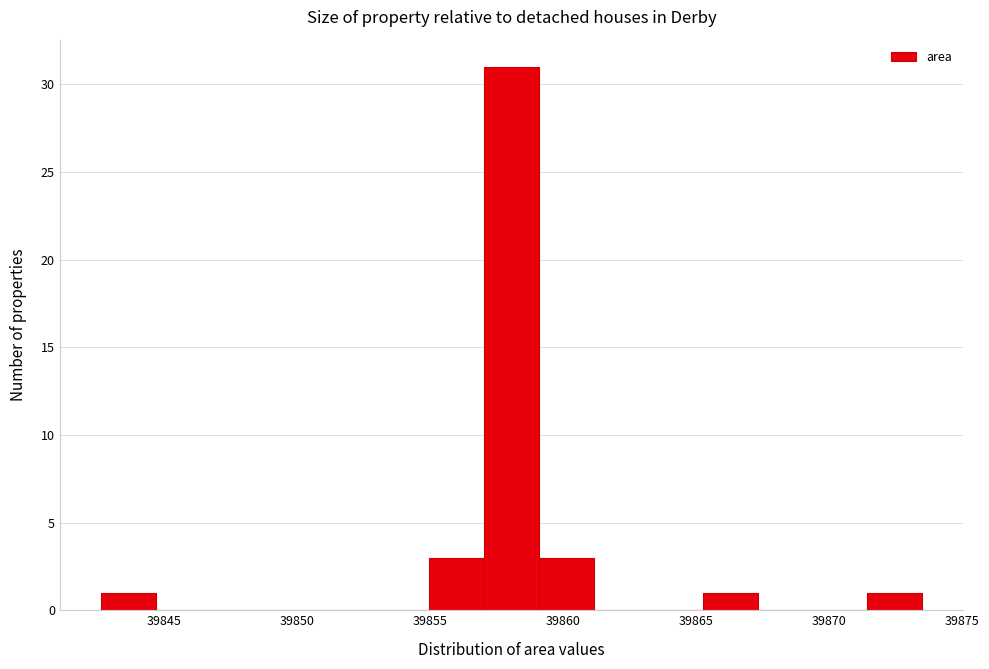

Reading left to right, list every bar in this chart as the range it spans on the x-axis followed by its height. Neither the bar edges nor the heights are printed on the chart, so give them approximately, as read against the axes.

39842.5 to 39844.5: 1
39844.5 to 39846.5: 0
39846.5 to 39849.0: 0
39849.0 to 39851.0: 0
39851.0 to 39853.0: 0
39853.0 to 39855.0: 0
39855.0 to 39857.0: 3
39857.0 to 39859.0: 31
39859.0 to 39861.0: 3
39861.0 to 39863.0: 0
39863.0 to 39865.5: 0
39865.5 to 39867.5: 1
39867.5 to 39869.5: 0
39869.5 to 39871.5: 0
39871.5 to 39873.5: 1